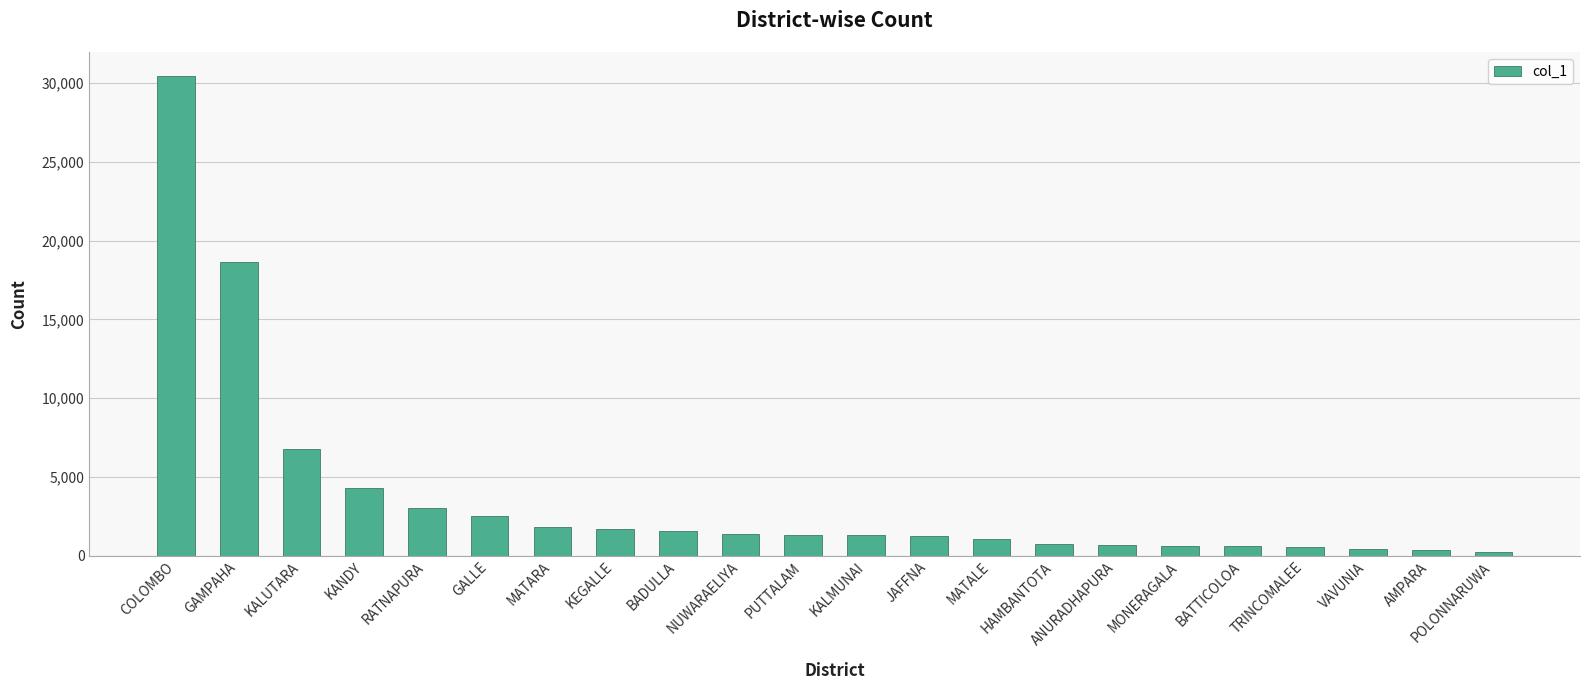

What is the greatest value displayed?

30457